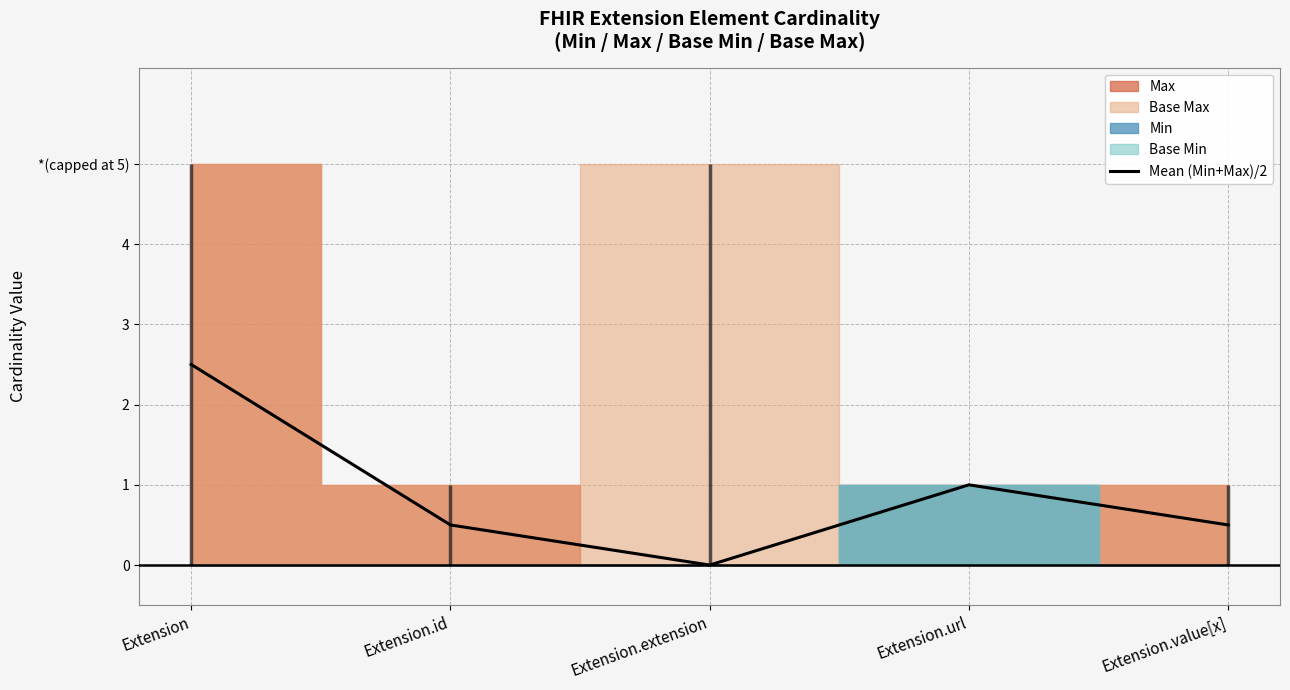

Count the number of values greater than 0.

4